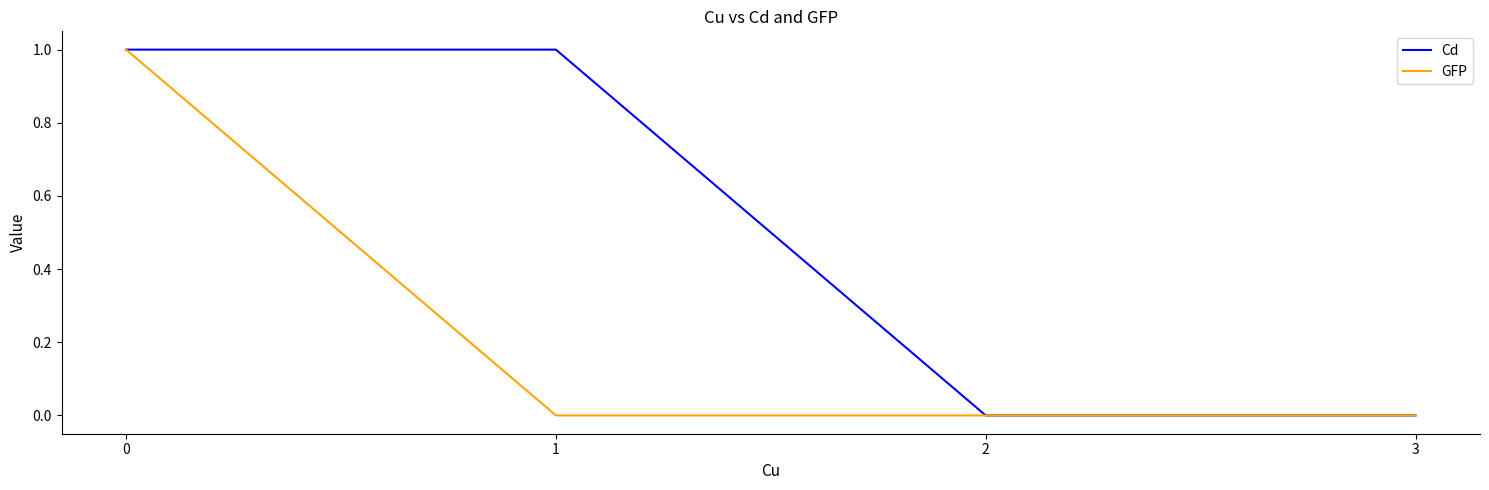

What are all the series names shown in the legend?

Cd, GFP